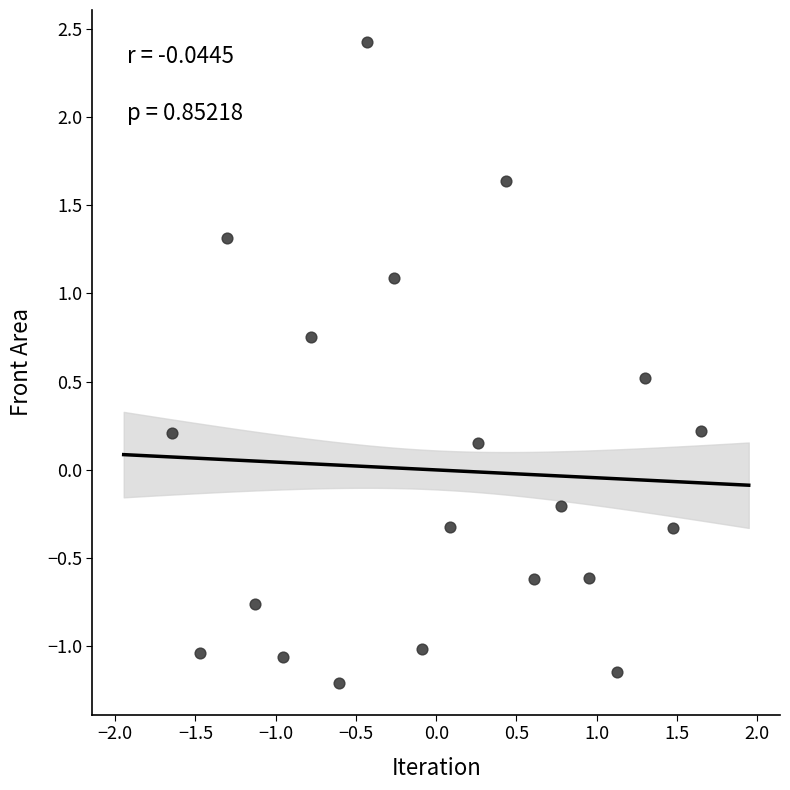

What is the range of X values (max minus min)?

3.3